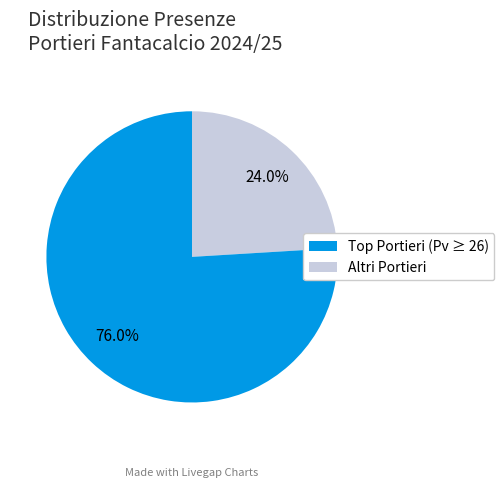

Does any single category account for the majority?

Yes